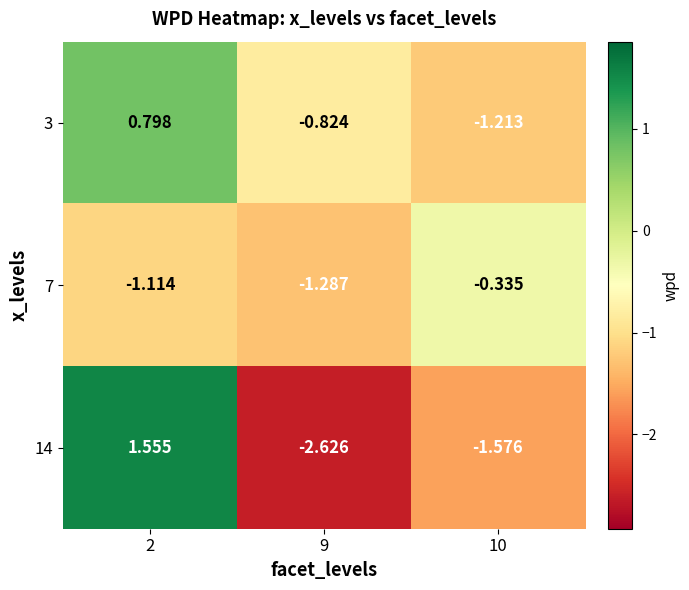

Is the value of 7 at 2 greater than the value of 3 at 9?

No